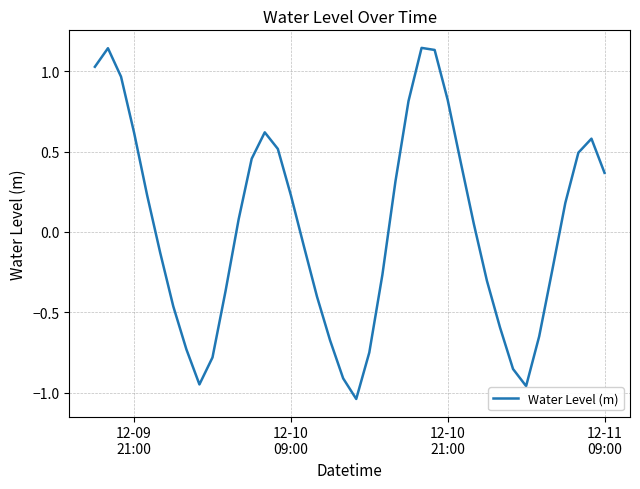

What is the difference between the maximum and minimum values?

2.2